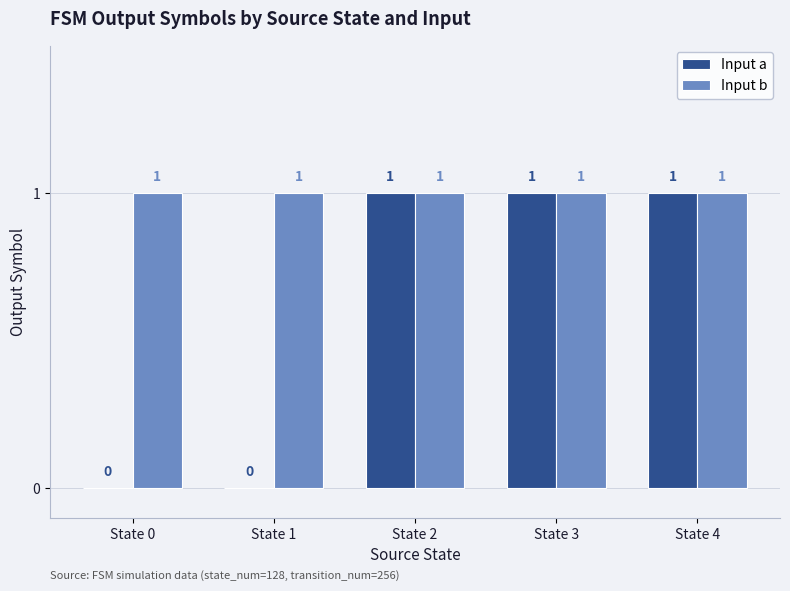

How many values in Input a are above zero?

3